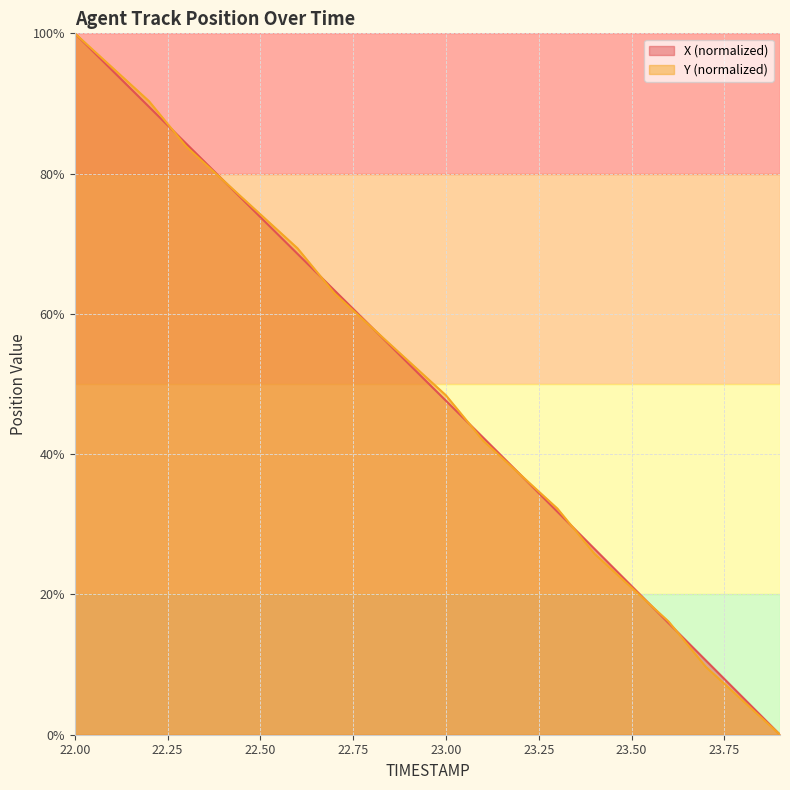

How many lines are shown in the chart?

2